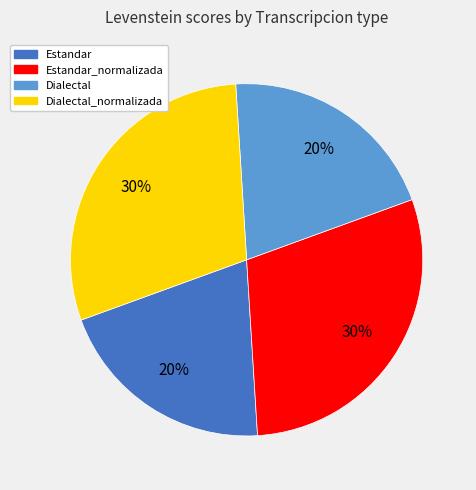

How many segments does this pie chart have?

4